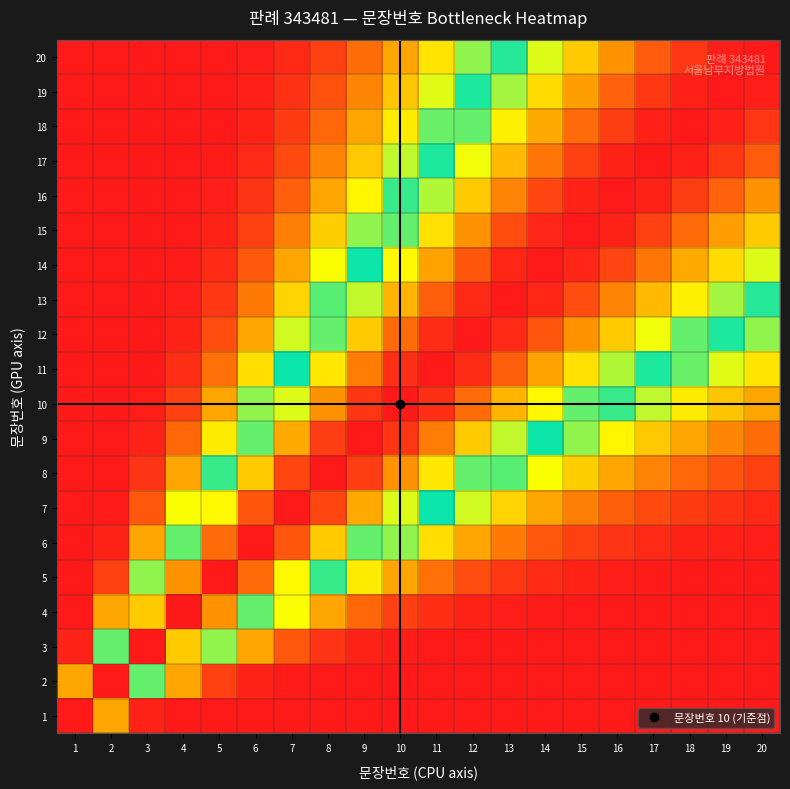

What is the greatest value displayed?

1.0